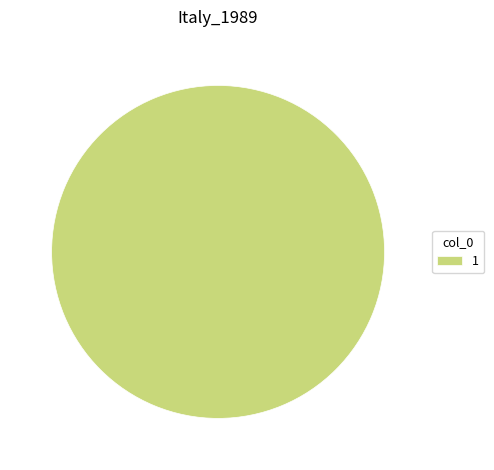

How many slices are in this pie chart?

1